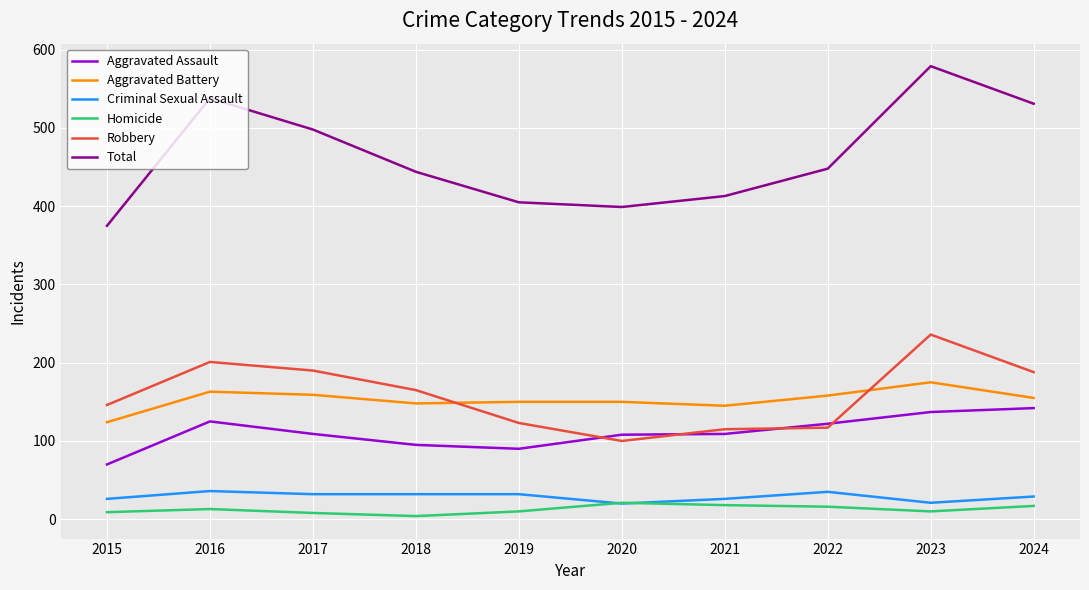

At how many categories does at least one series exceed 576?

1